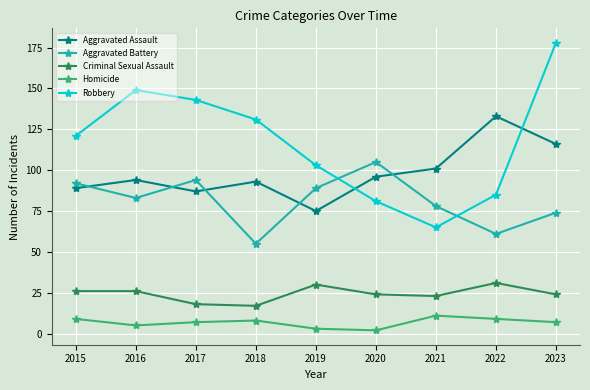

What is the difference between the highest and lowest values at 2017?

136